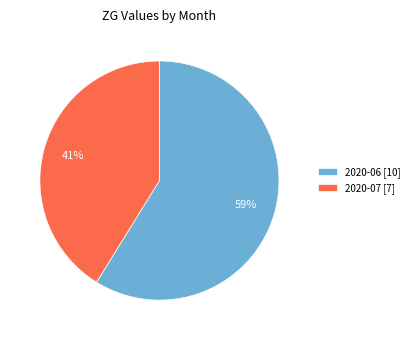

Do 2020-06 [10] and 2020-07 [7] together represent more than half of the pie?

Yes